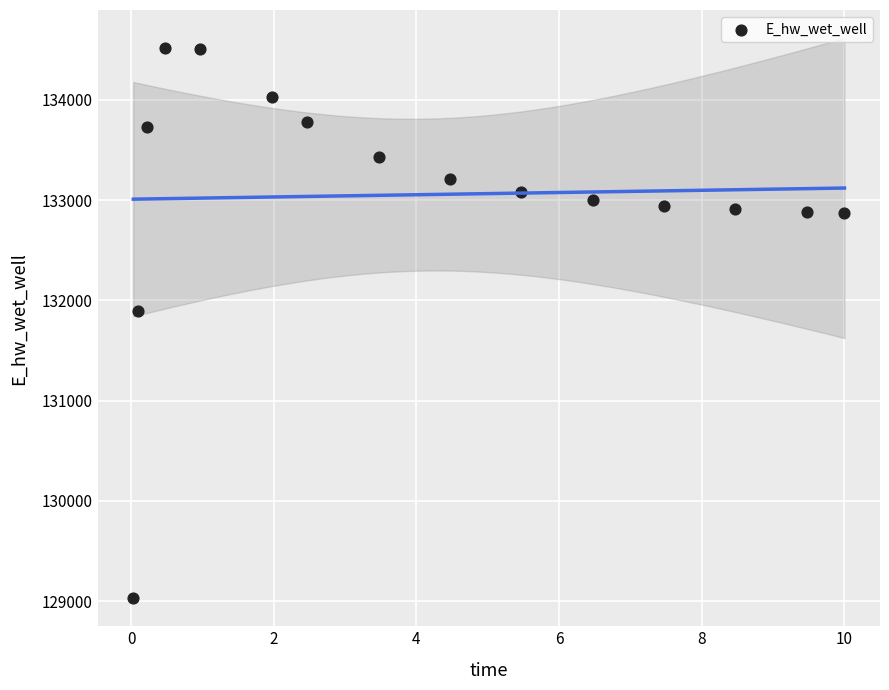

What Y value in the scatter plot is closest to 131775?

131894.3